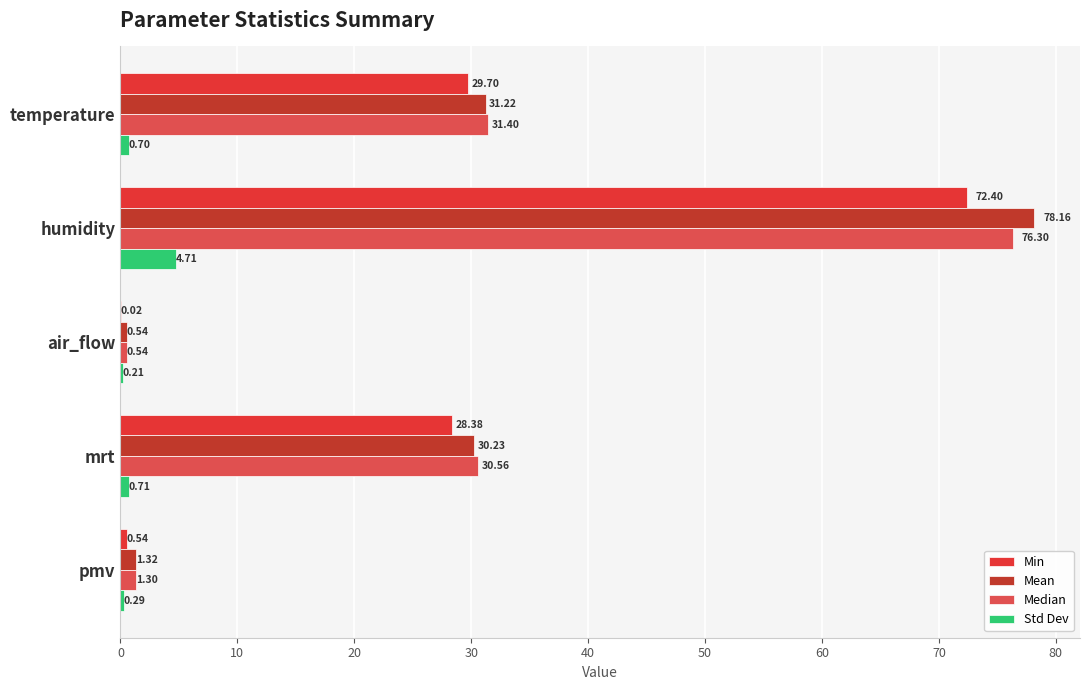

What is the value of the Mean bar at the 4th from the left?

30.2